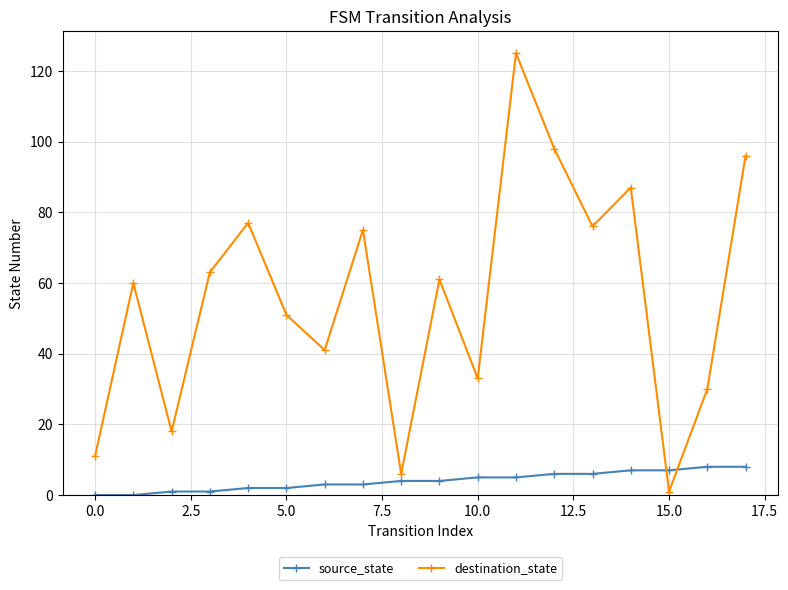

What is the maximum value shown in the chart?

125